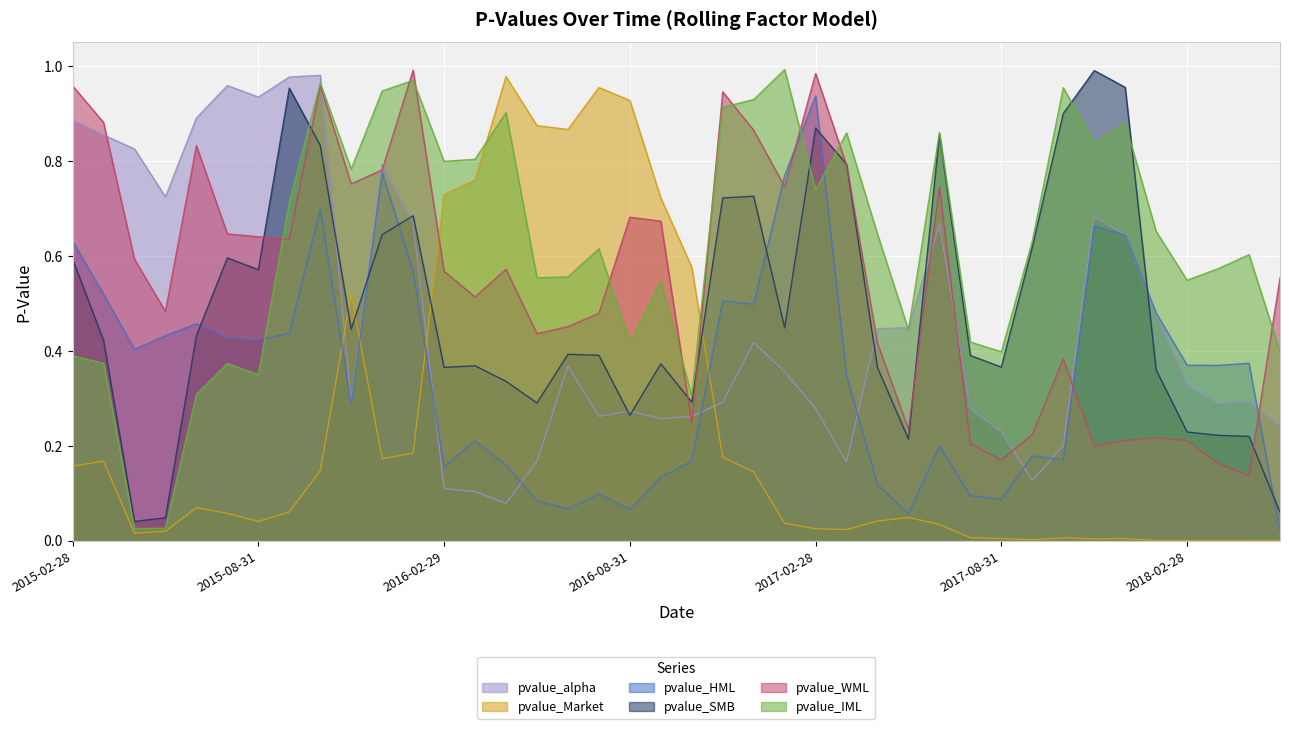

The pvalue_HML series shows 0.2 at 2016-10-31. True or false?

False